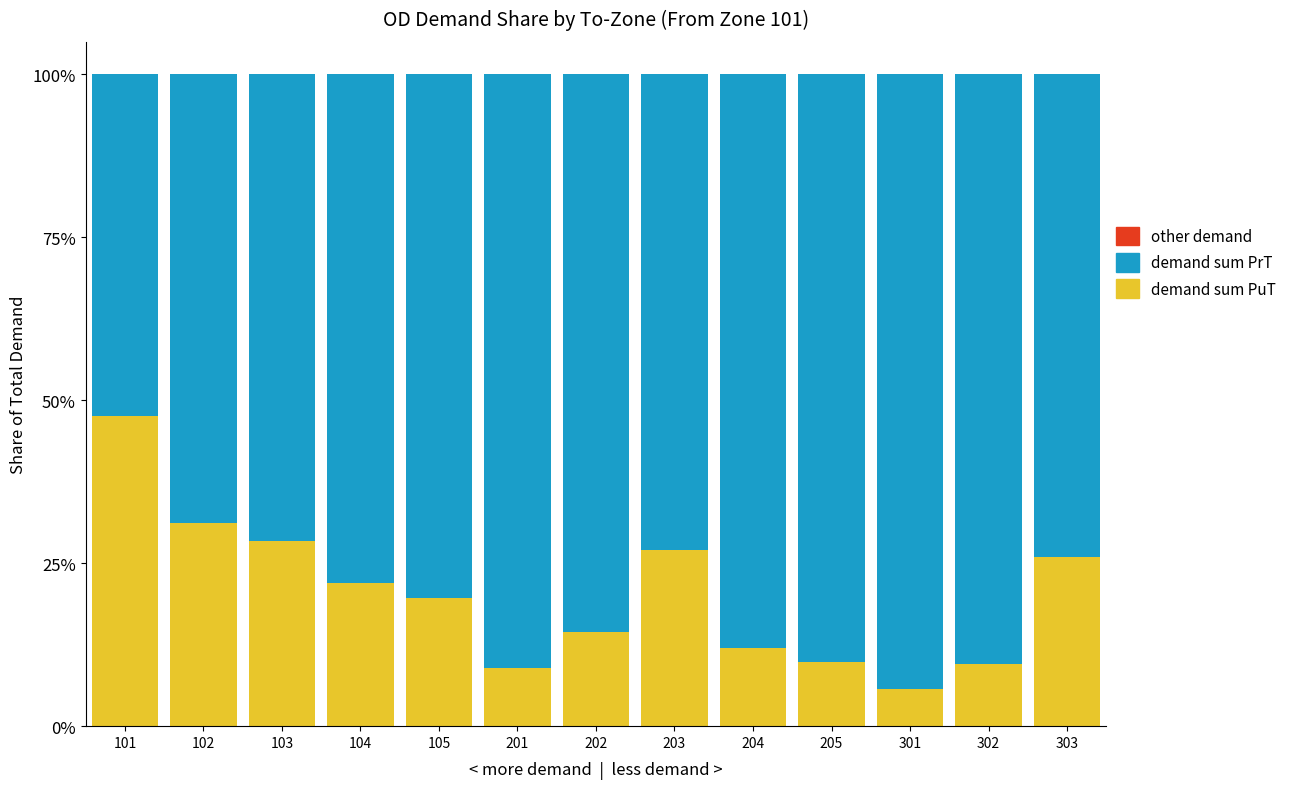

What is the highest value of the demand sum PuT series?

47.6